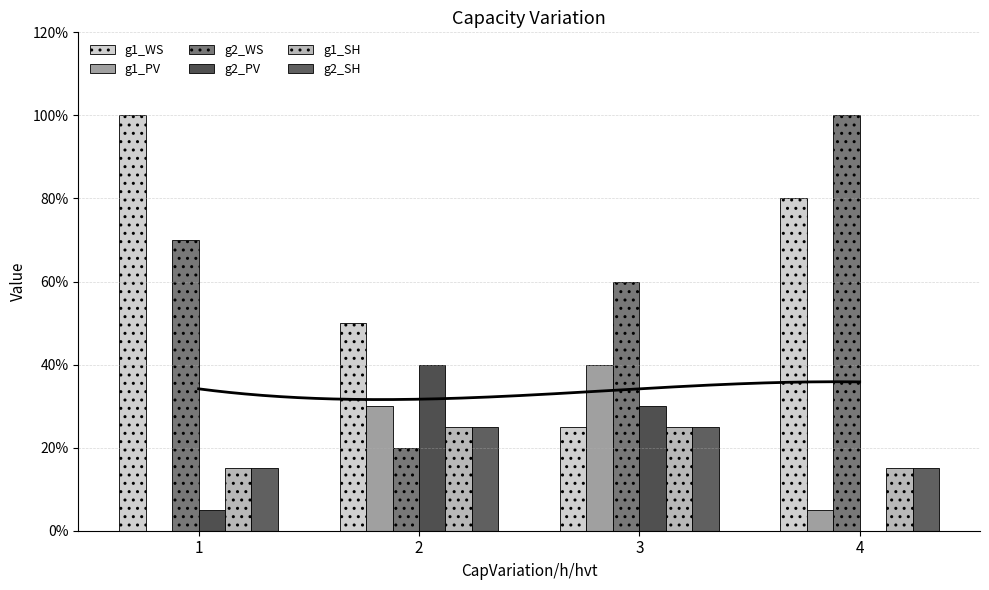

What are all the series names shown in the legend?

g1_WS, g1_PV, g2_WS, g2_PV, g1_SH, g2_SH